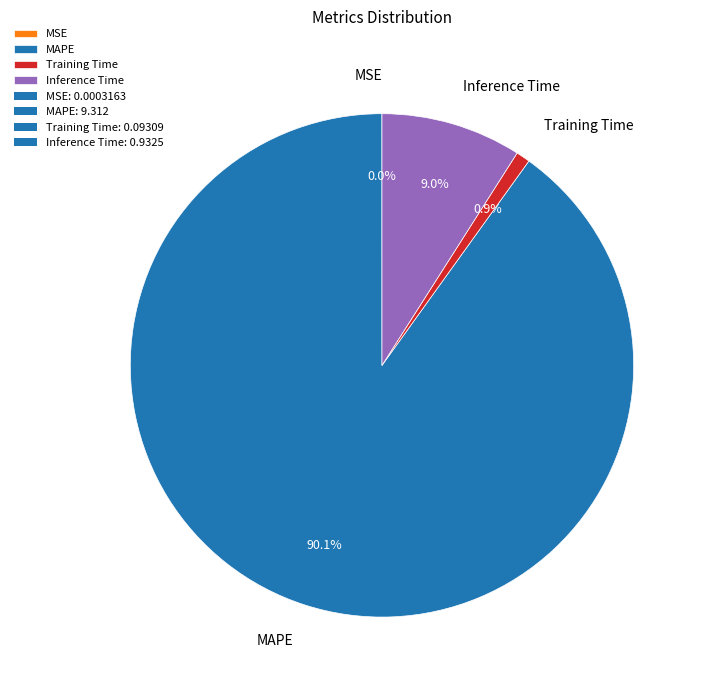

Combined, do Inference Time and MAPE account for over 50%?

Yes